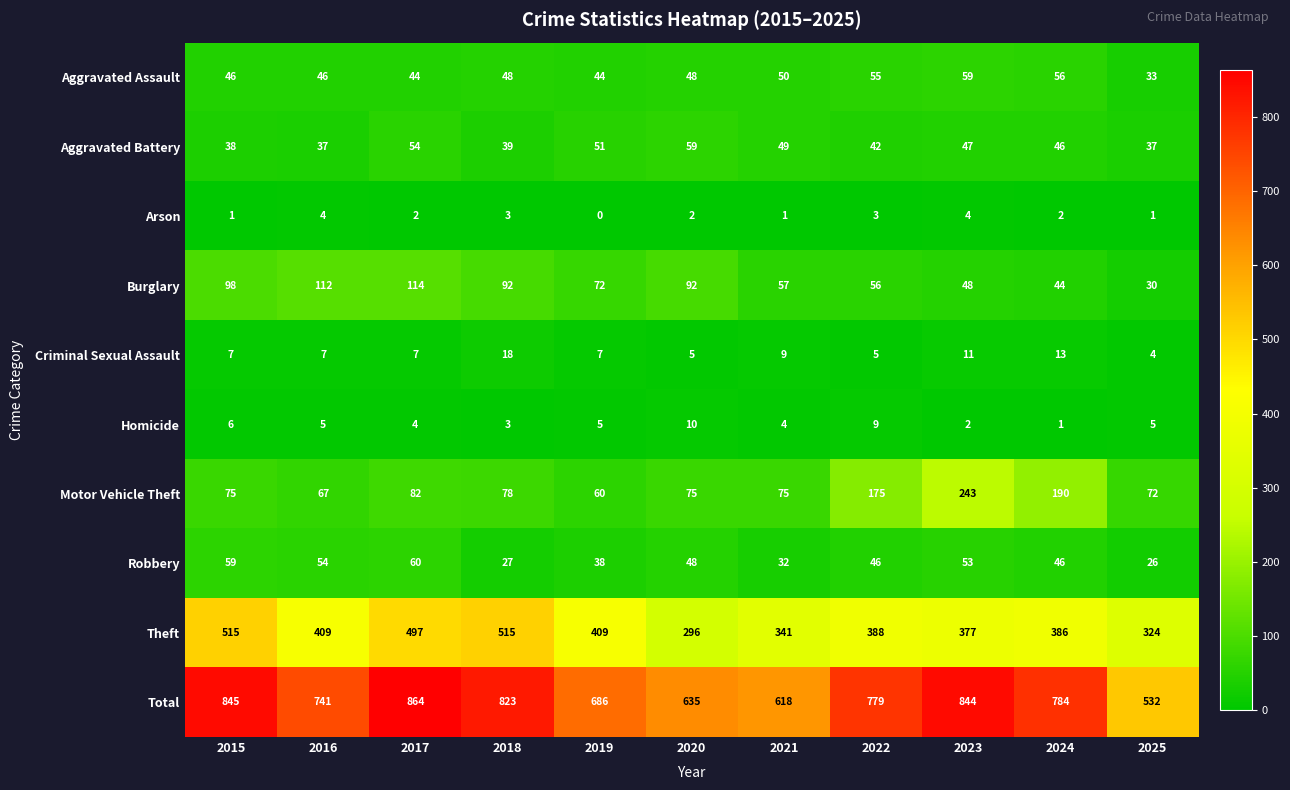

Between 2018 and 2025, which series saw the biggest shift?

Total